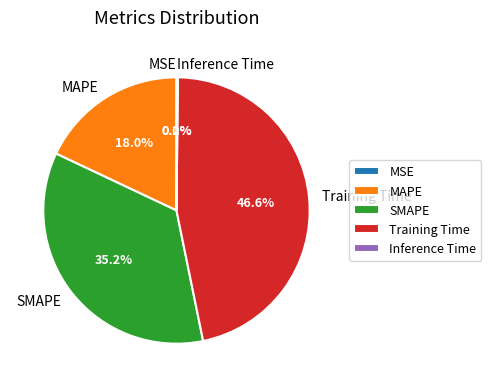

Is there any slice that represents more than half of the pie?

No